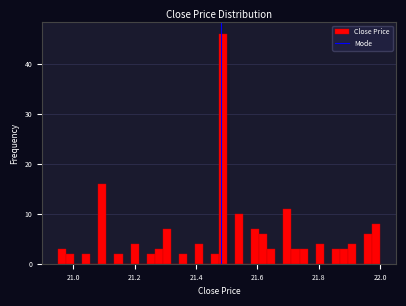

Around what value on the x-axis is the tallest bar? Give the approximate position of its centre, as read against the axis.

21.48